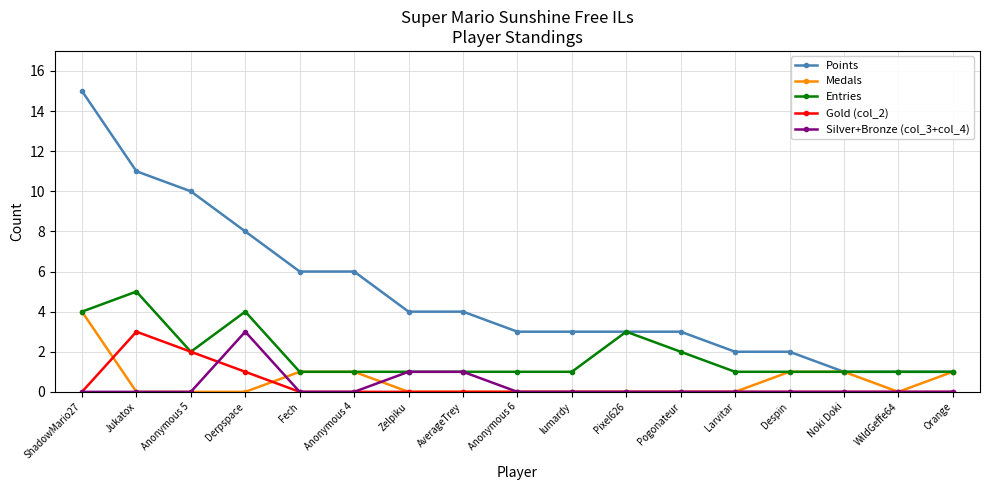

What is the sum of all Medals values?

9